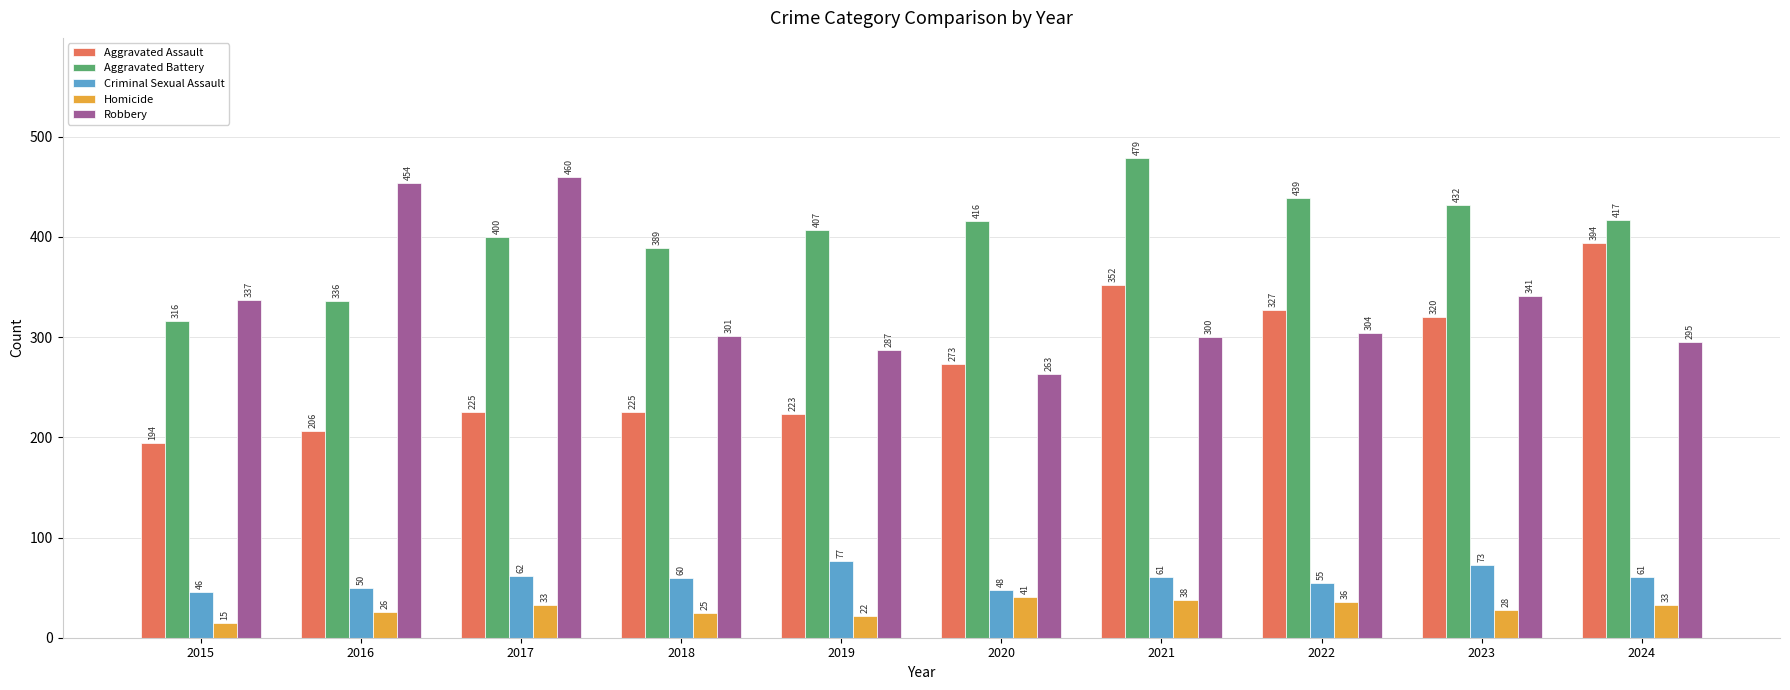

At 2019, list the series in order from largest to smallest.

Aggravated Battery, Robbery, Aggravated Assault, Criminal Sexual Assault, Homicide